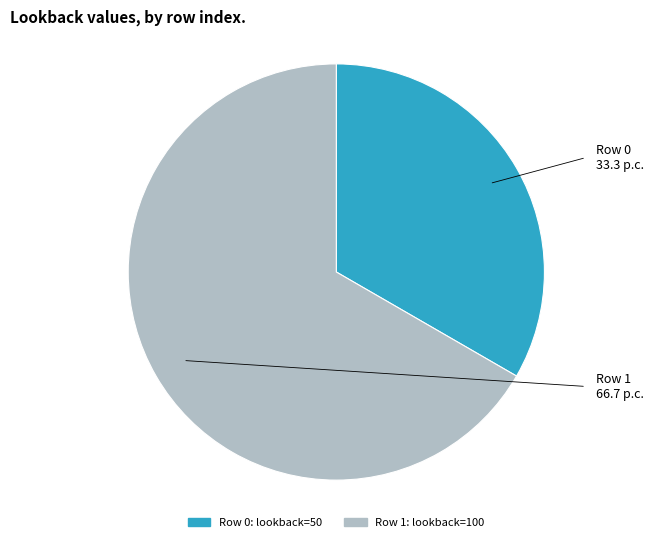

Is there a majority slice in this chart?

Yes